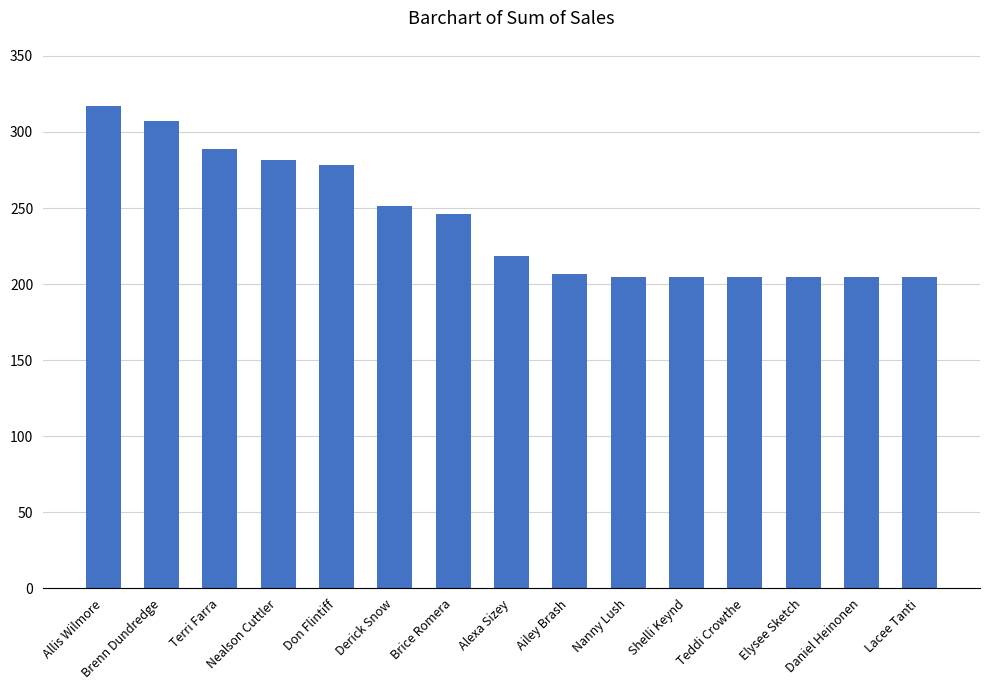

What is the label of the 8th bar from the left?

Alexa Sizey